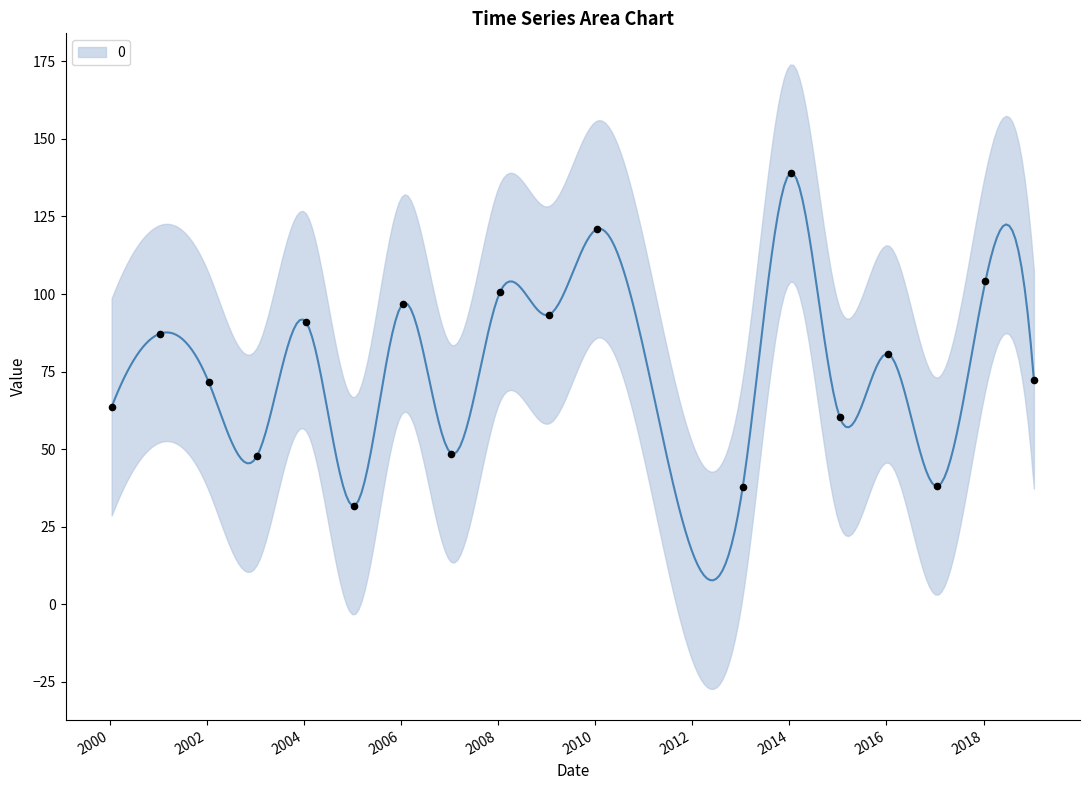

Approximately how many times larger is the value at 2014-01-15 compared to 2001-01-15?

1.6